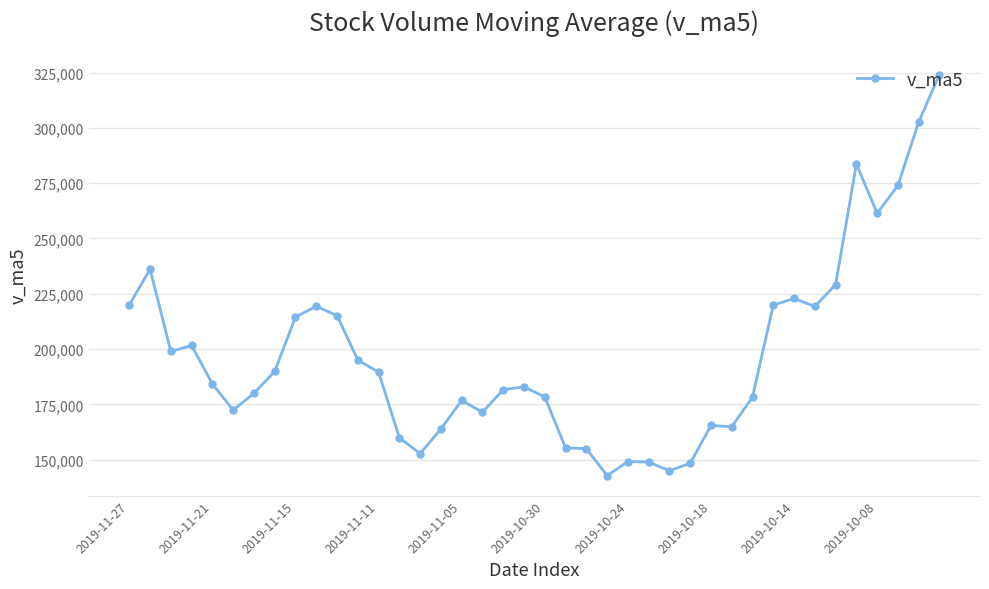

What is the minimum value shown in the chart?

142758.9